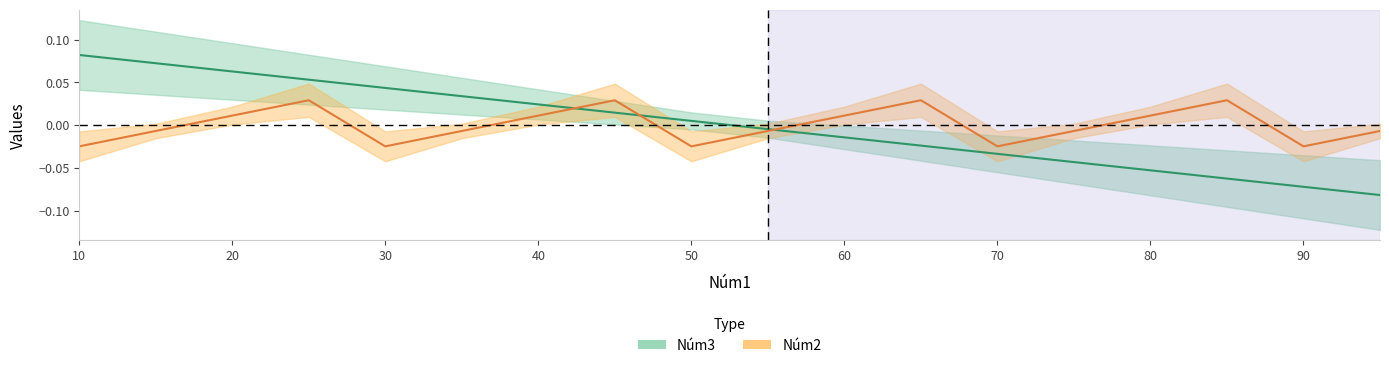

How many intersections are there between Núm3 and Núm2?

3